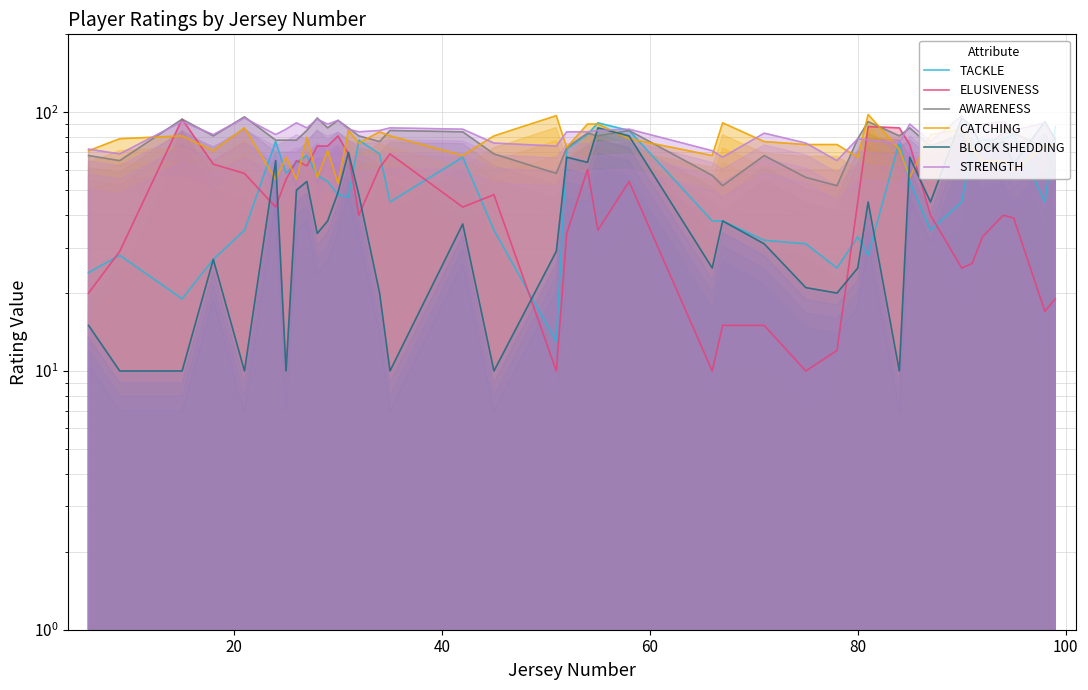

How many data points in AWARENESS are less than 81?

20